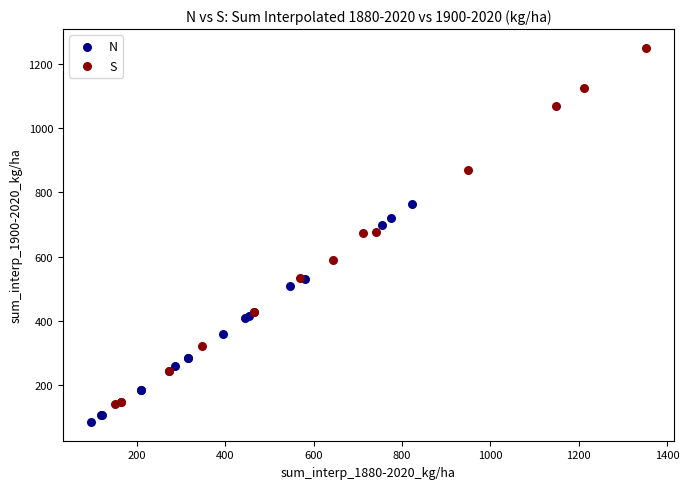

Which series has the largest Y range (max minus min)?

S